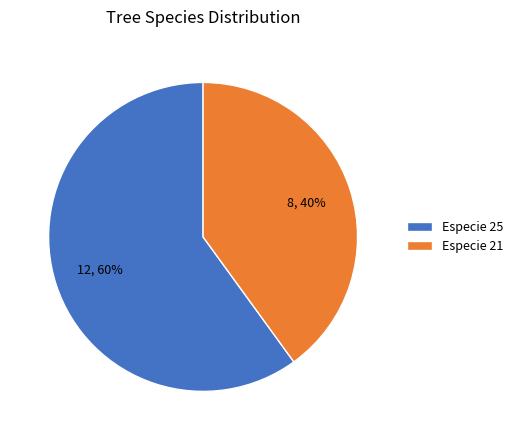

Which slice is the largest?

Especie 25